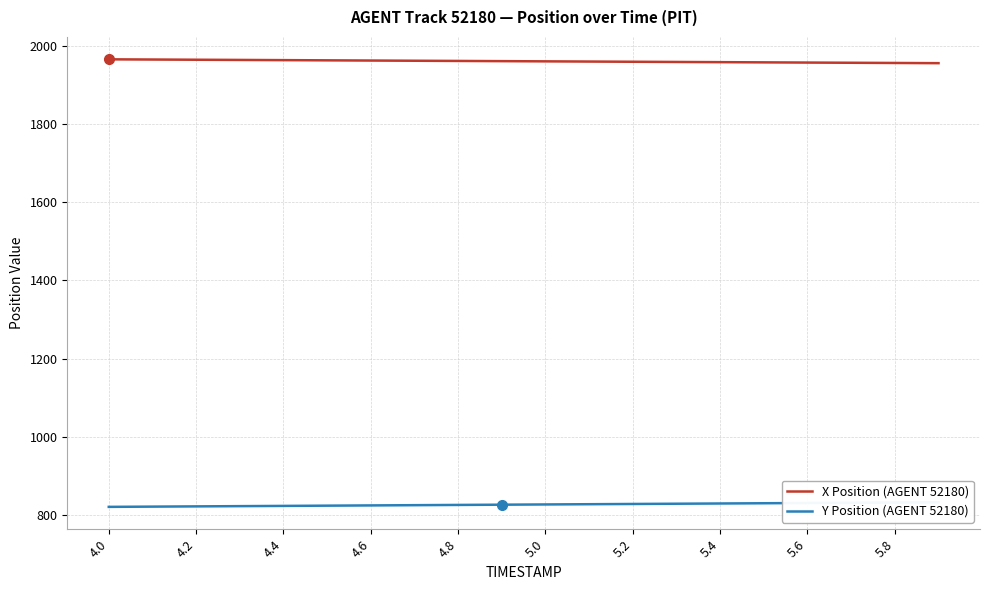

What is the difference between the maximum and second lowest values in the Y Position (AGENT 52180) series?

11.1